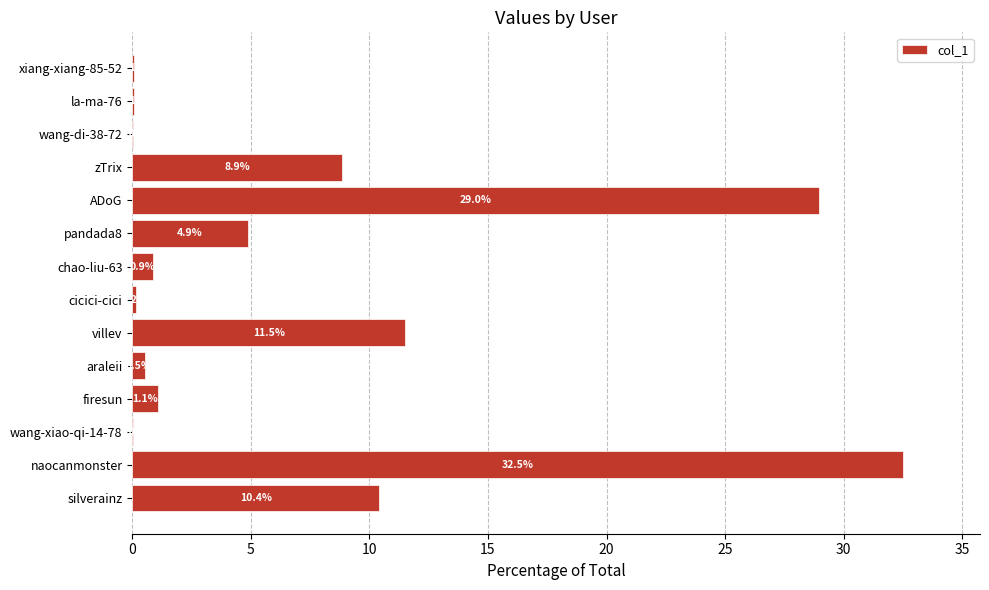

What is the greatest value displayed?

32.5